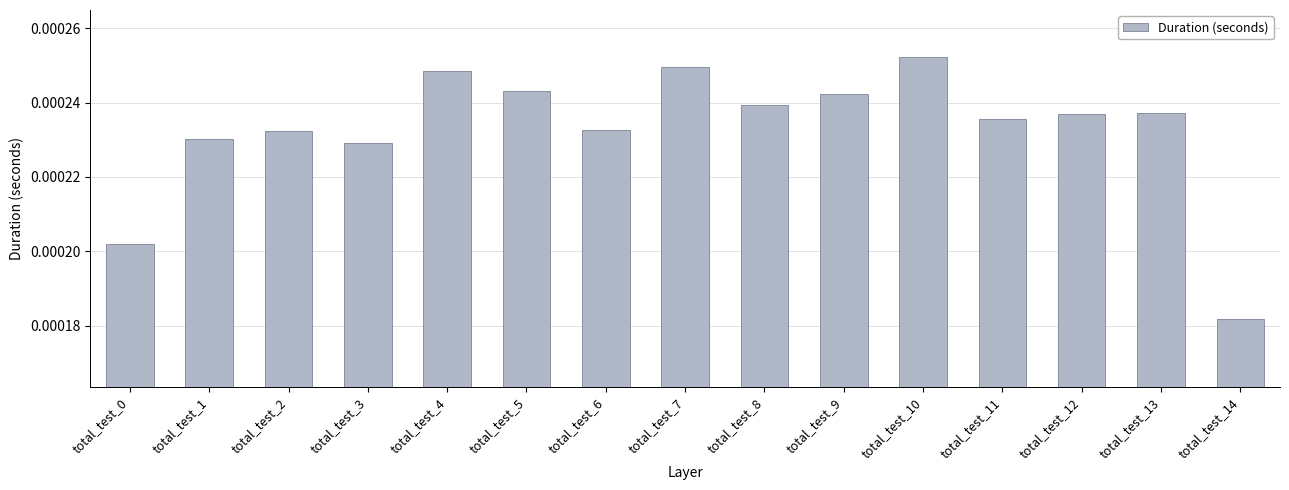

Where is the data nearest to the value 0?

total_test_14